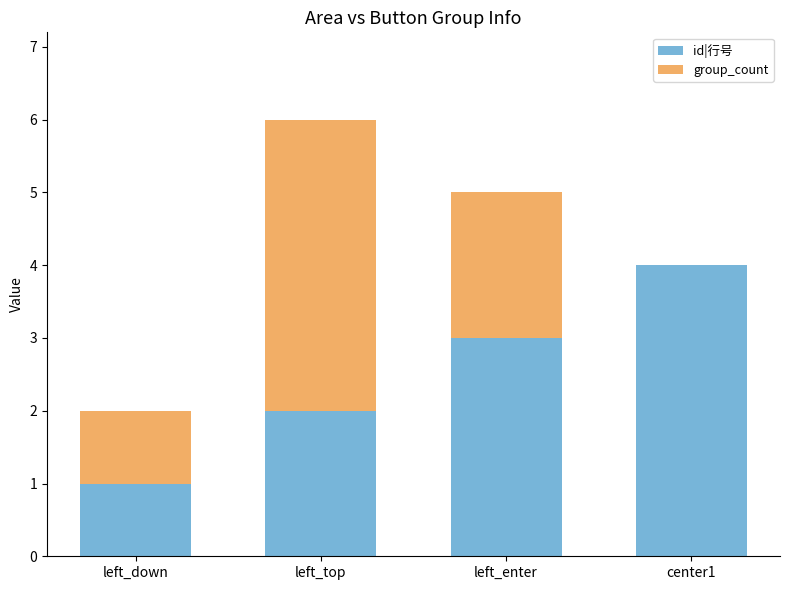

At which category is the sum across all series the highest?

left_top